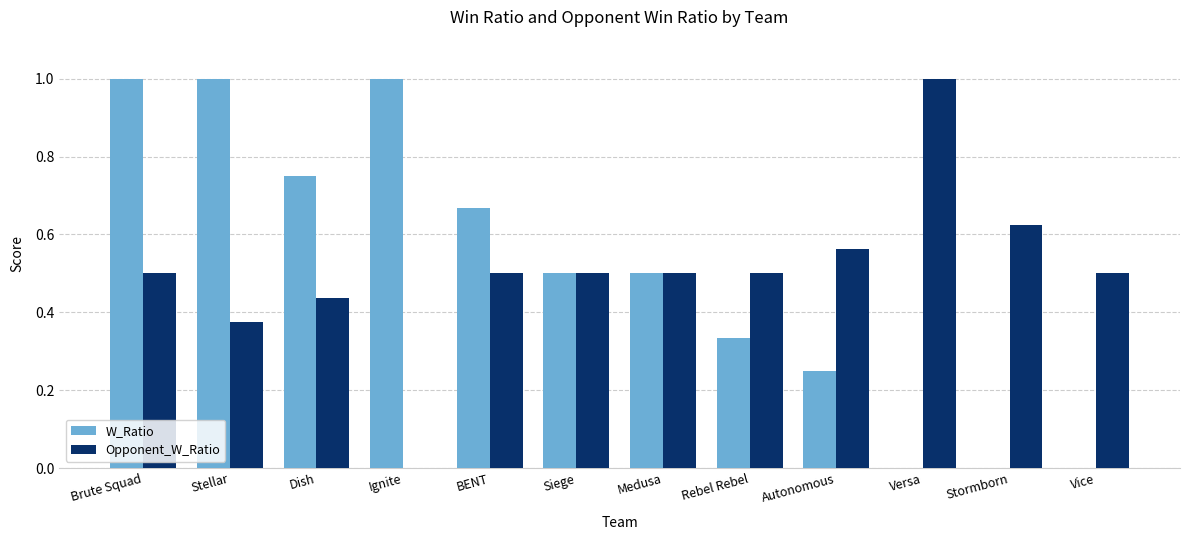

Count the Opponent_W_Ratio values in the range 0 to 1.

12